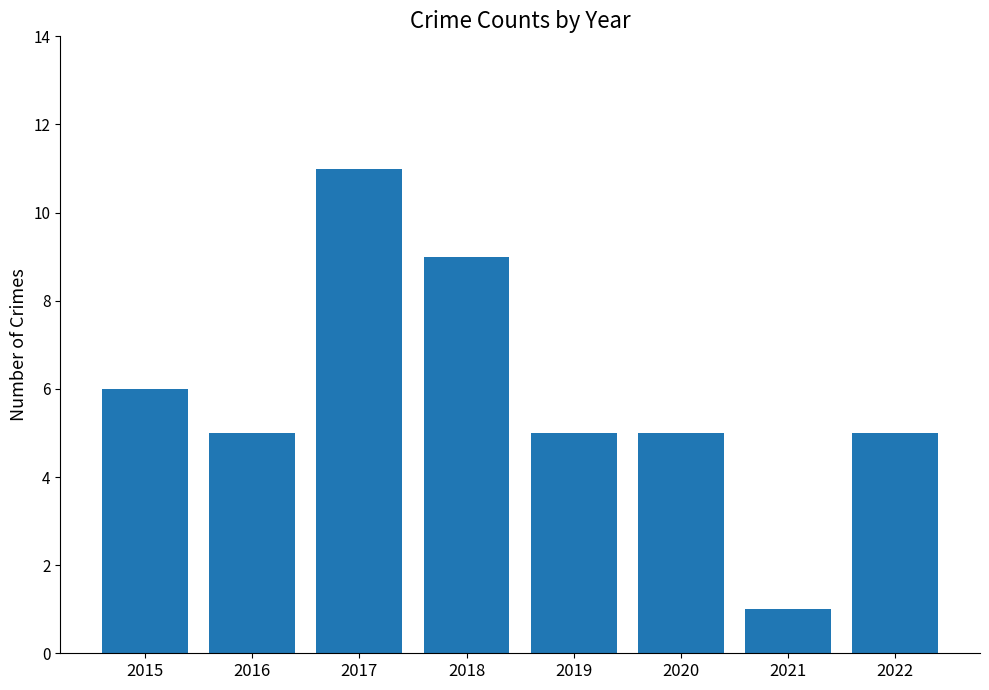

What is the value of the 6th bar from the left?

5